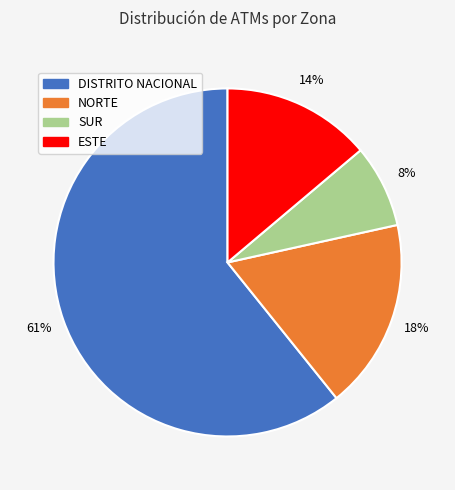

Does any single category account for the majority?

Yes